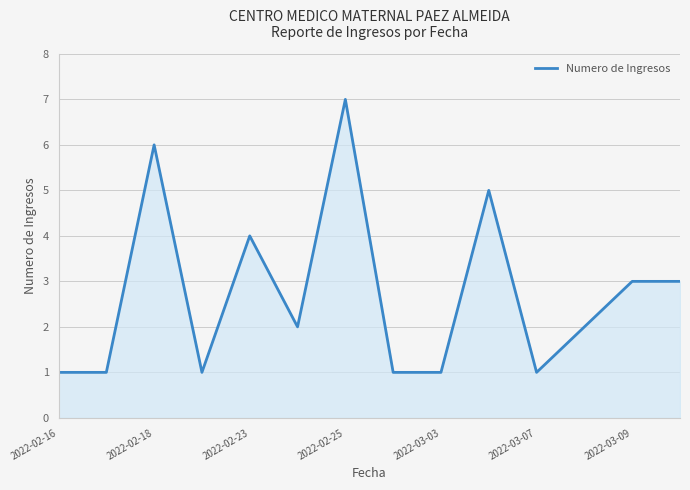

What is the greatest value displayed?

7